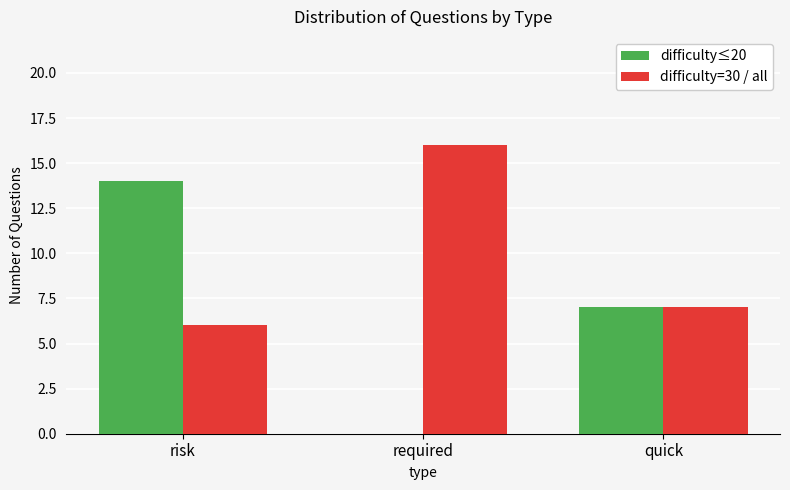

The difficulty≤20 series shows 2 at quick. True or false?

False